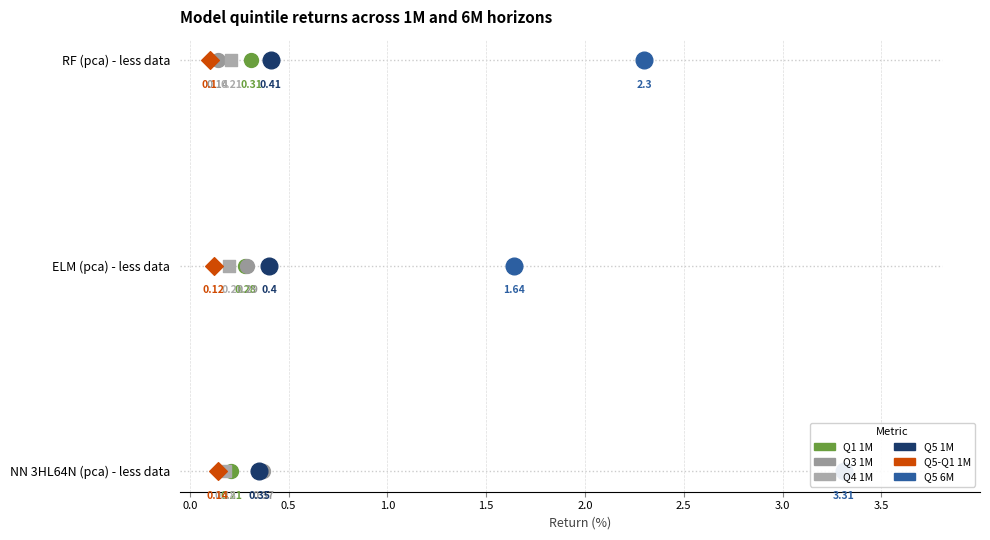

What are all the series names shown in the legend?

Q1 1M, Q3 1M, Q4 1M, Q5 1M, Q5-Q1 1M, Q5 6M